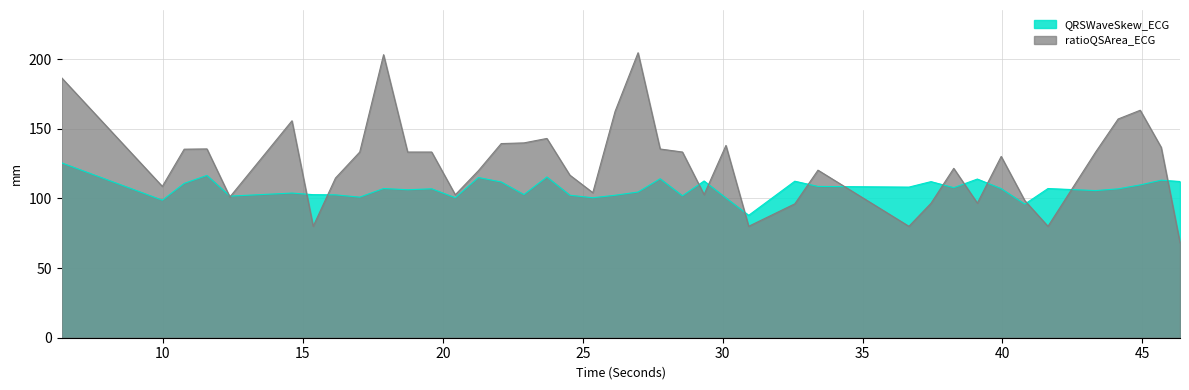

Which series changed the most between 14.609375 and 45.671875?

ratioQSArea_ECG